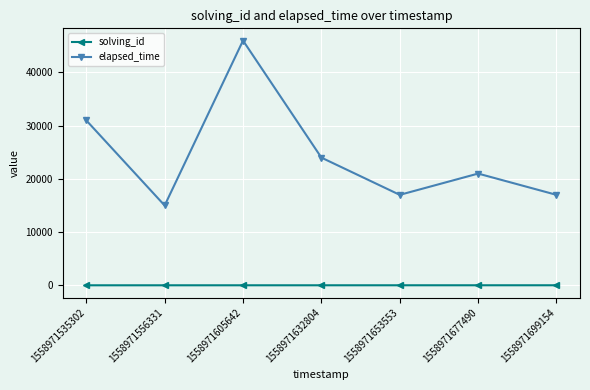

The elapsed_time series shows 4858 at 1558971677490. True or false?

False